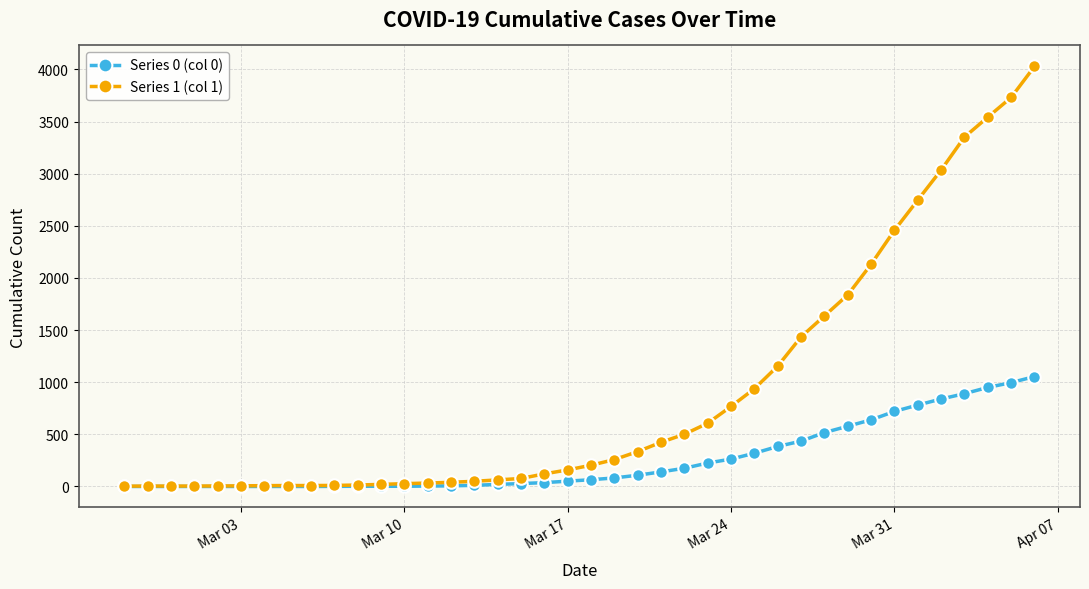

Which series has the largest range (max minus min)?

Series 1 (col 1)